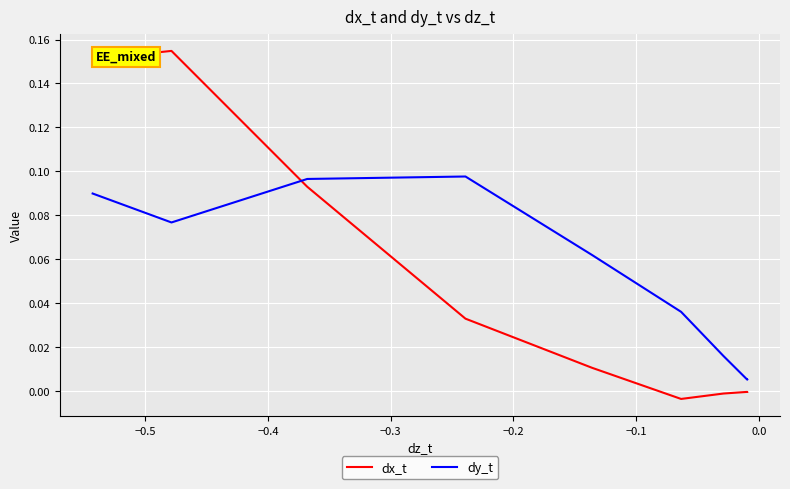

List the series in order of their peak value, lowest first.

dy_t, dx_t